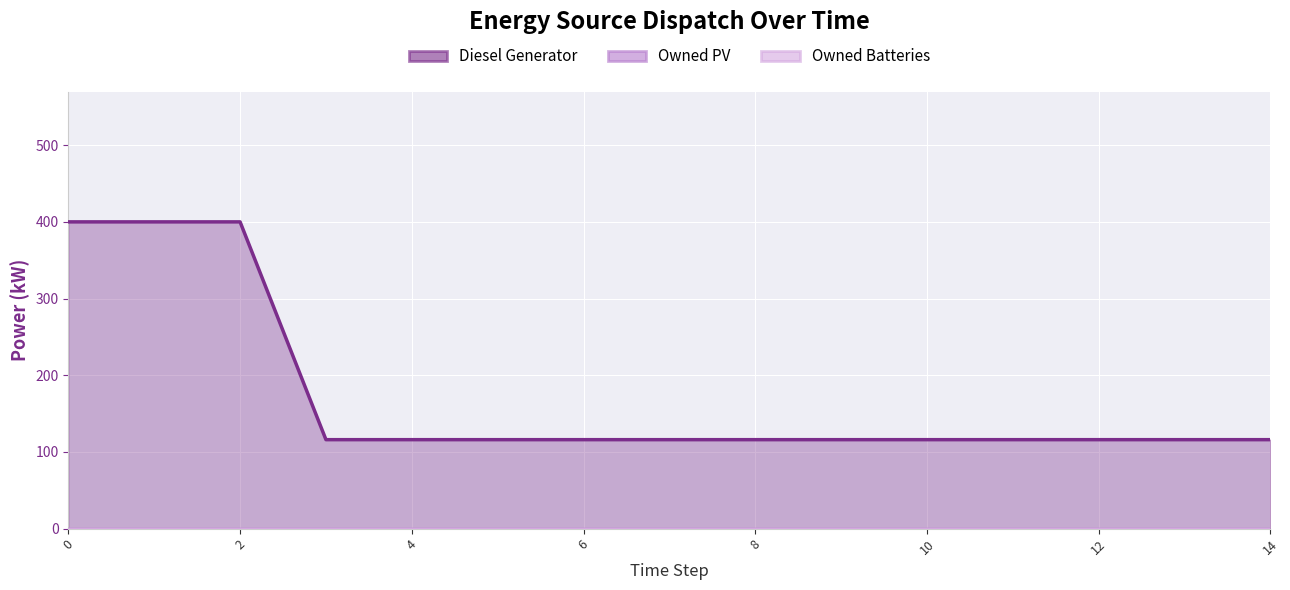

How many lines are shown in the chart?

3